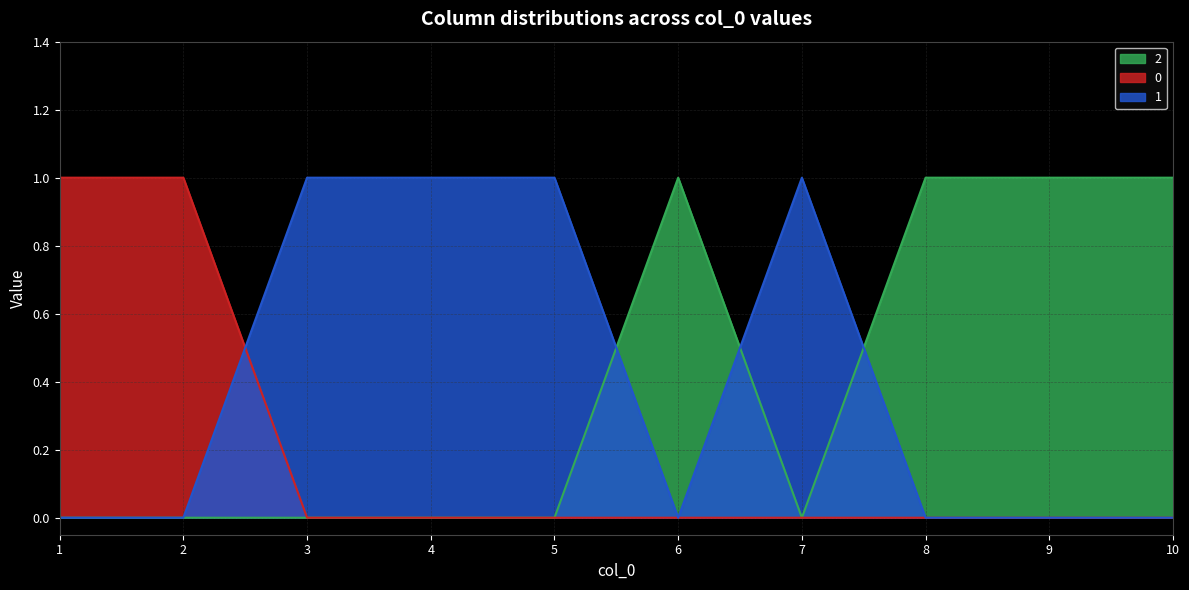

What is the difference between the maximum and minimum values in the 0 series?

1